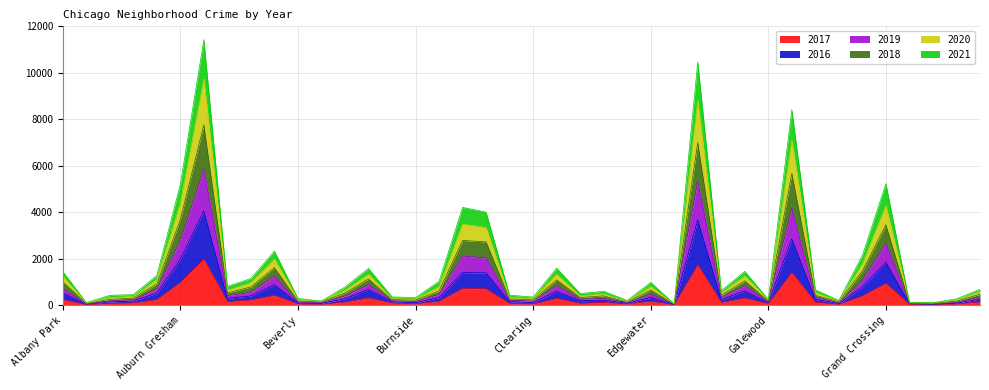

Is it true that 2018 equals 168 at Hegewisch?

True